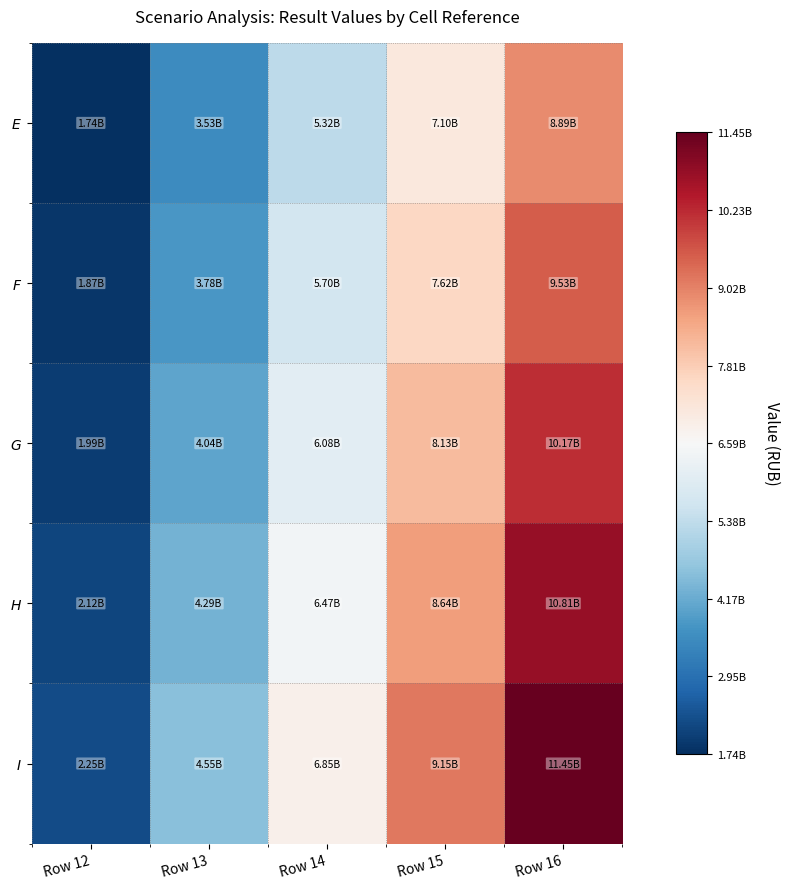

What is the total value across all series at Row 13?

20190000000